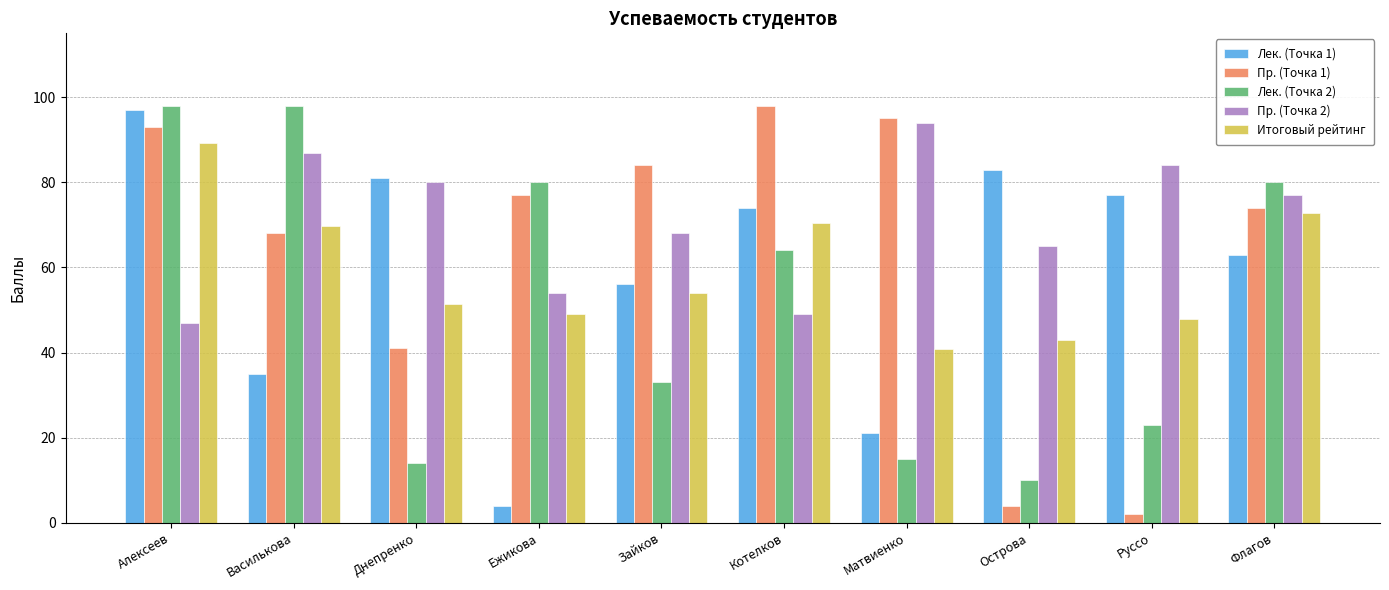

What are all the series names shown in the legend?

Лек. (Точка 1), Пр. (Точка 1), Лек. (Точка 2), Пр. (Точка 2), Итоговый рейтинг